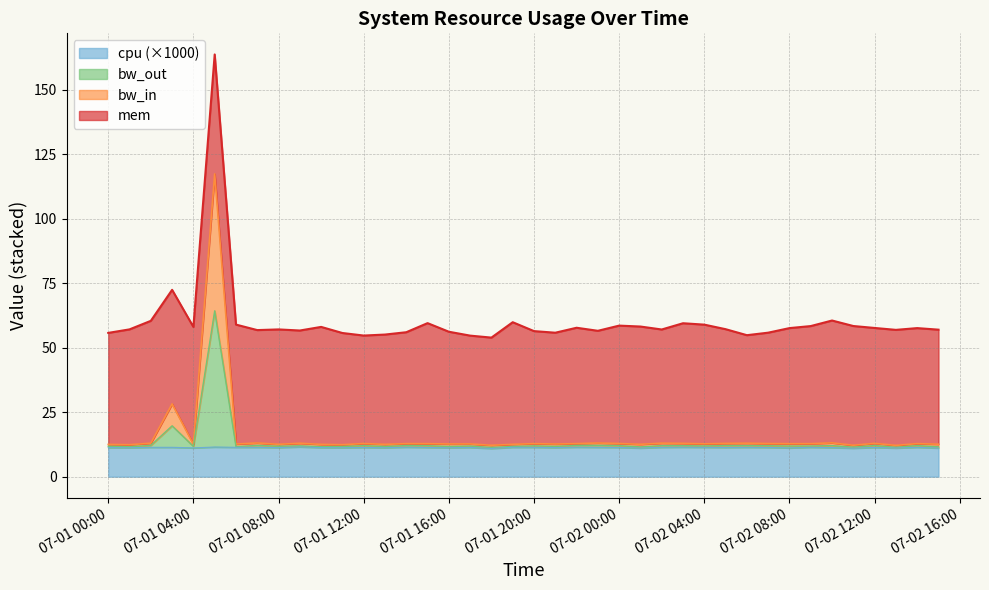

Between 2013-07-01 05:00:00 and 2013-07-01 02:00:00, which is larger?

2013-07-01 05:00:00